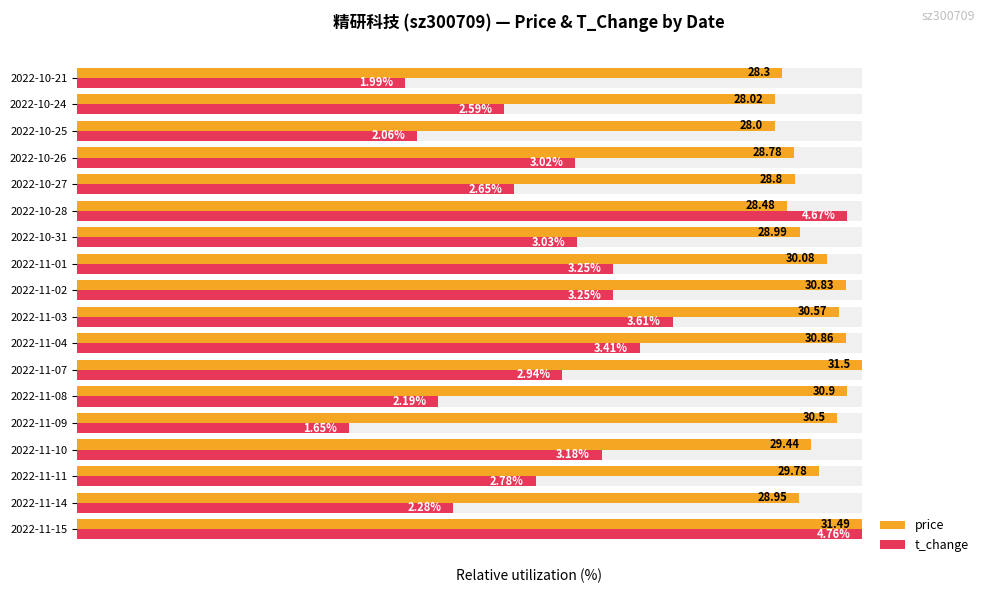

What are all the series names shown in the legend?

price, t_change